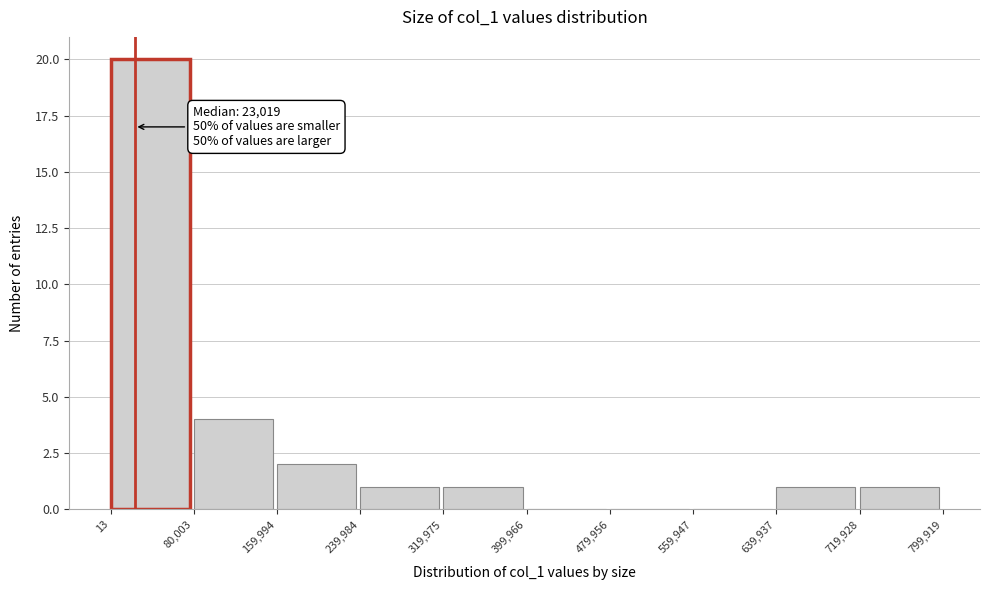

Which range on the x-axis has the tallest bar?

13 to 80,003